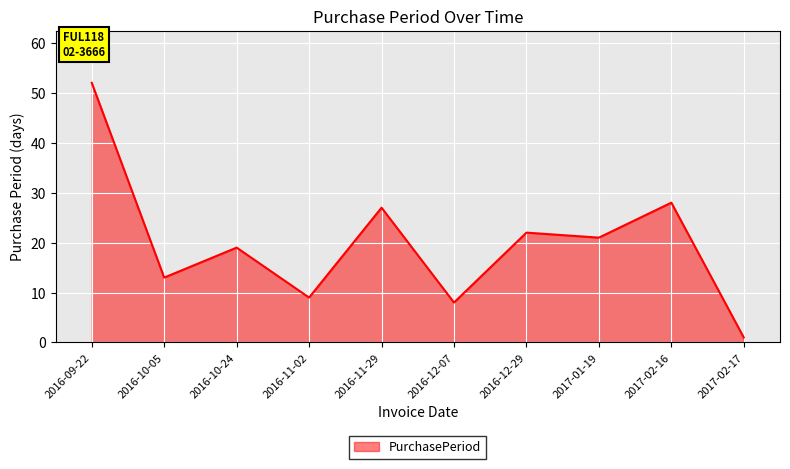

At which category does the data reach its first local peak?

2016-10-24